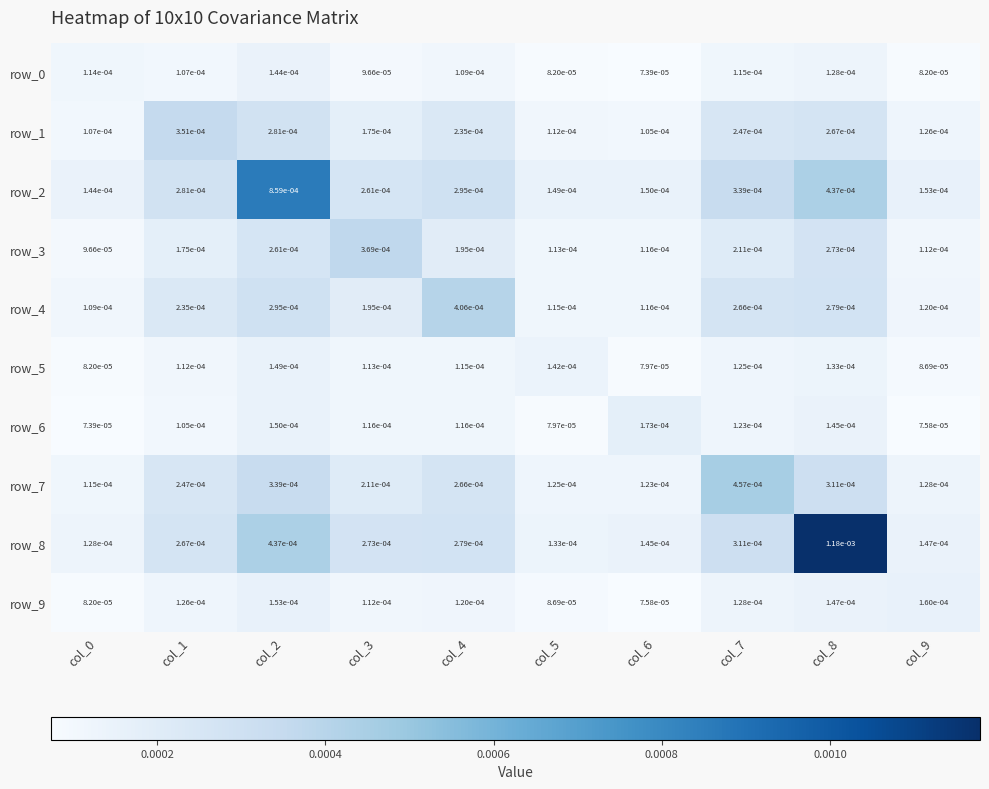

Is the value of row_8 at col_7 greater than the value of row_0 at col_9?

Yes